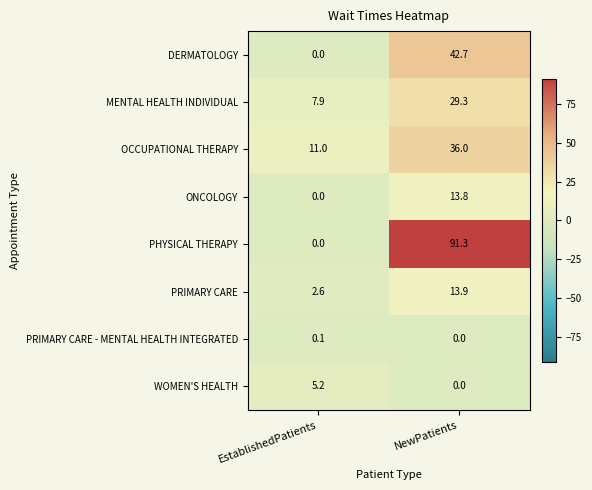

Rank the series by their maximum value, from lowest to highest.

PRIMARY CARE - MENTAL HEALTH INTEGRATED, WOMEN'S HEALTH, ONCOLOGY, PRIMARY CARE, MENTAL HEALTH INDIVIDUAL, OCCUPATIONAL THERAPY, DERMATOLOGY, PHYSICAL THERAPY